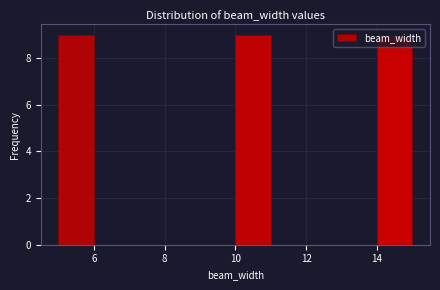

What is the height of the bar covering 5 to 6 on the x-axis? The values are not printed on the chart, so give them approximately, as read against the axis.

9